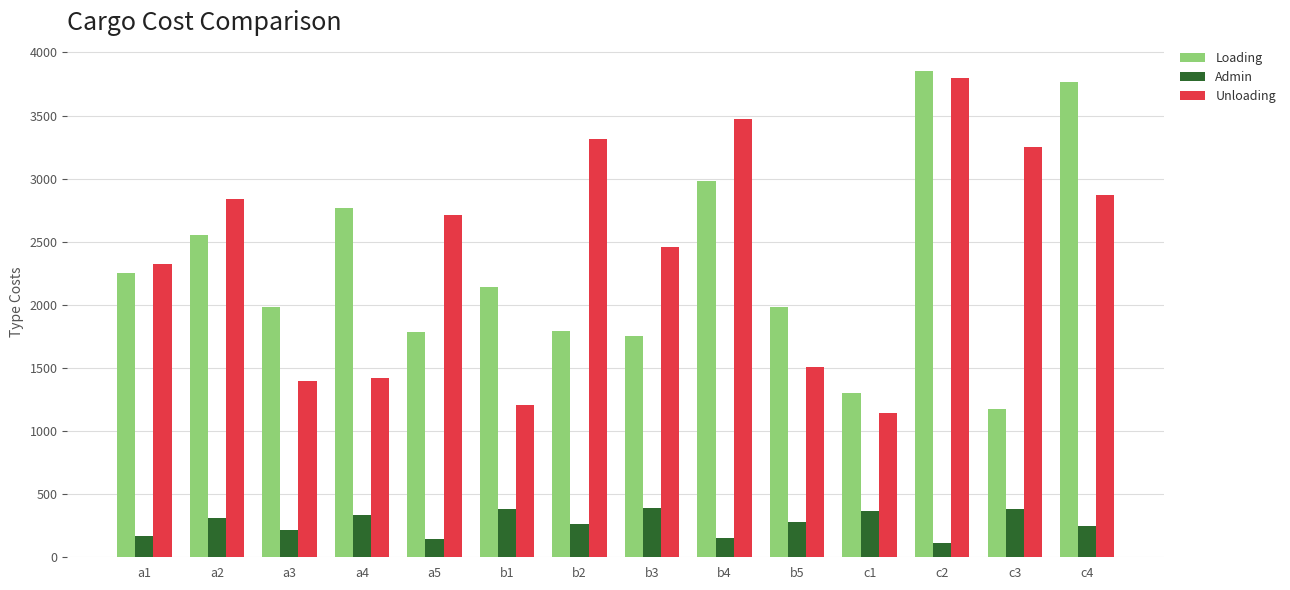

List the series in order of their peak value, lowest first.

Admin, Unloading, Loading